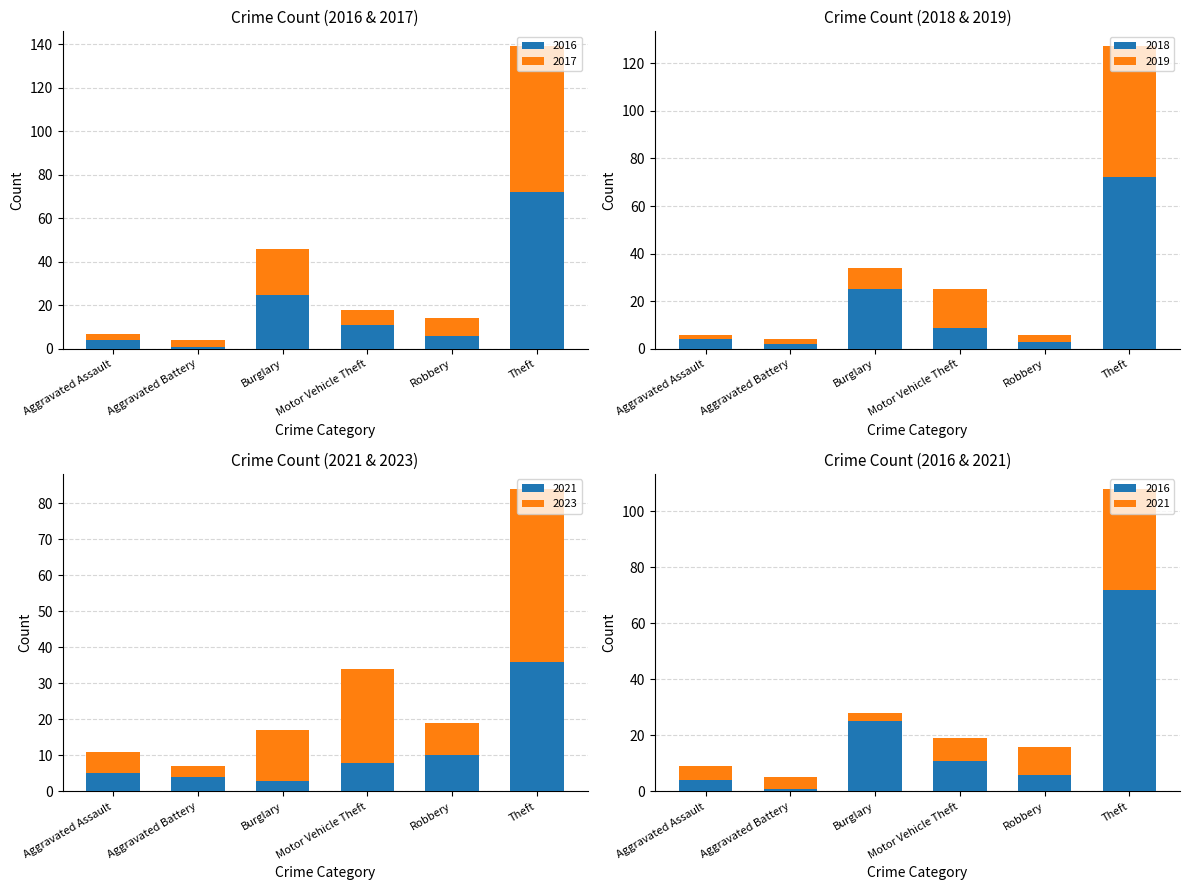

What is the maximum value shown in the chart?

72